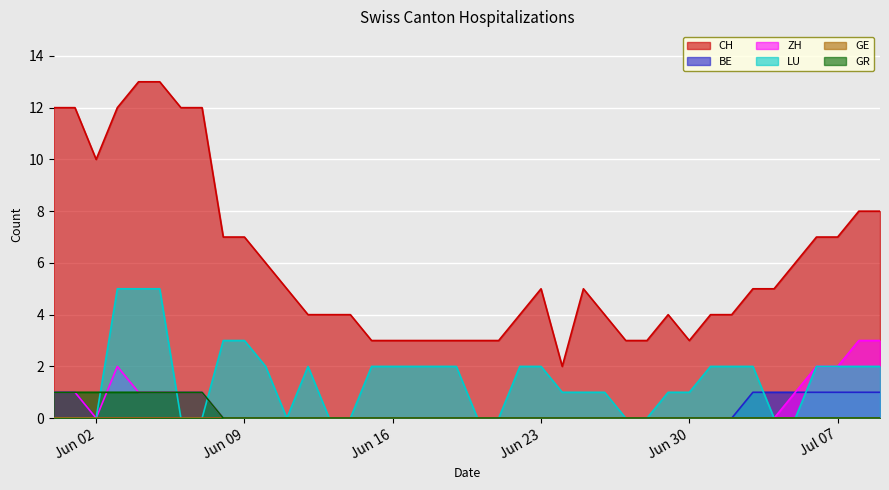

Which series has the largest total across all categories?

CH